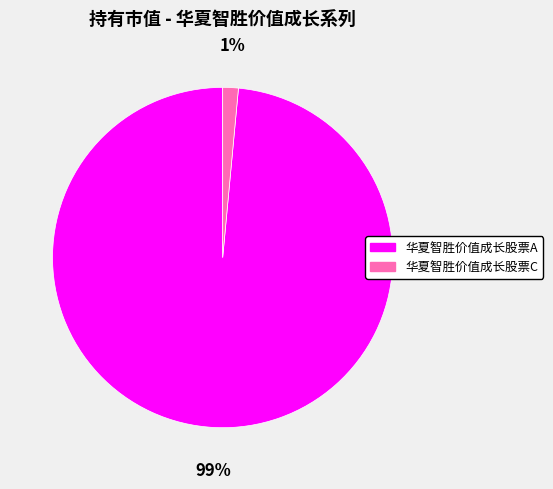

To the nearest percent, what is the combined percentage of 华夏智胜价值成长股票A and 华夏智胜价值成长股票C?

100%